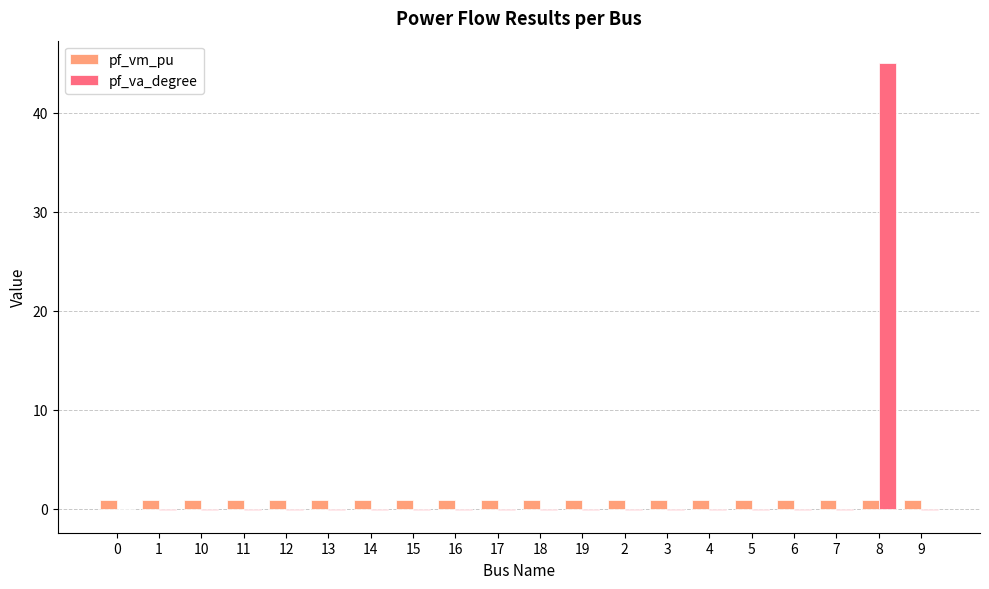

What is the sum of all pf_vm_pu values?

17.9